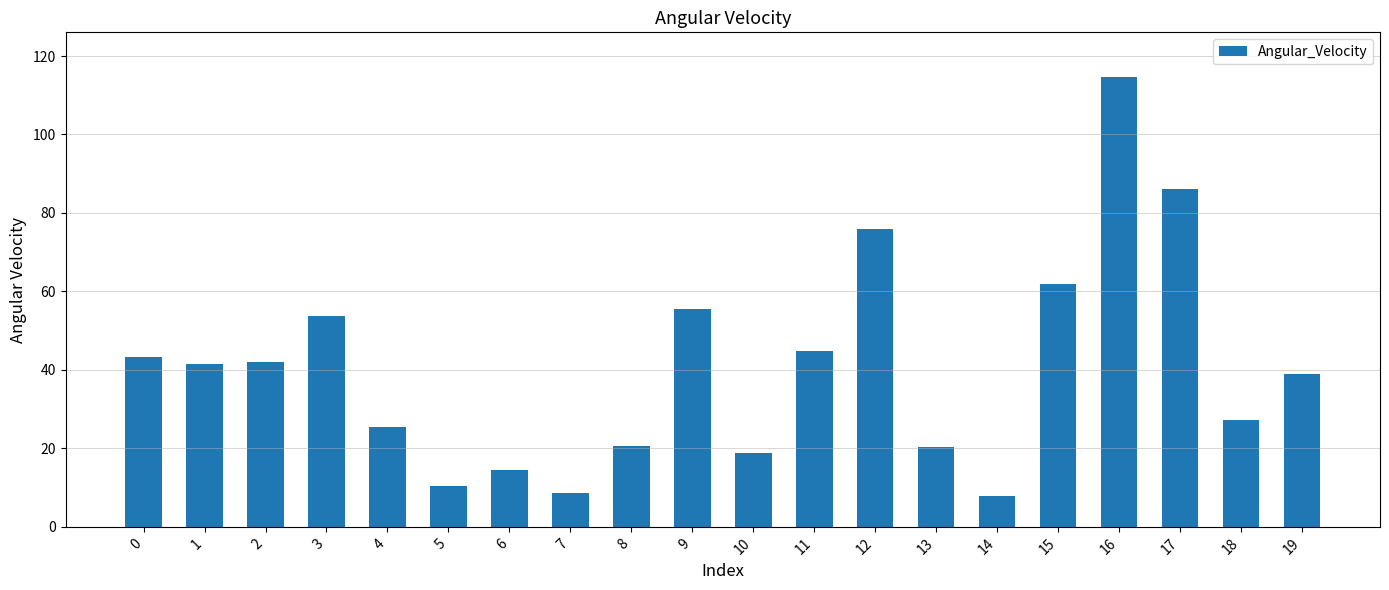

What is the sum of the values at 13 and 7?

29.0